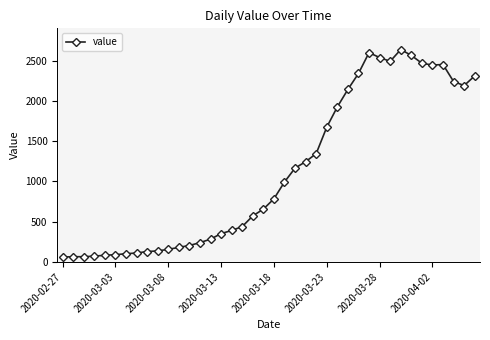

How many data points are less than 784?

20